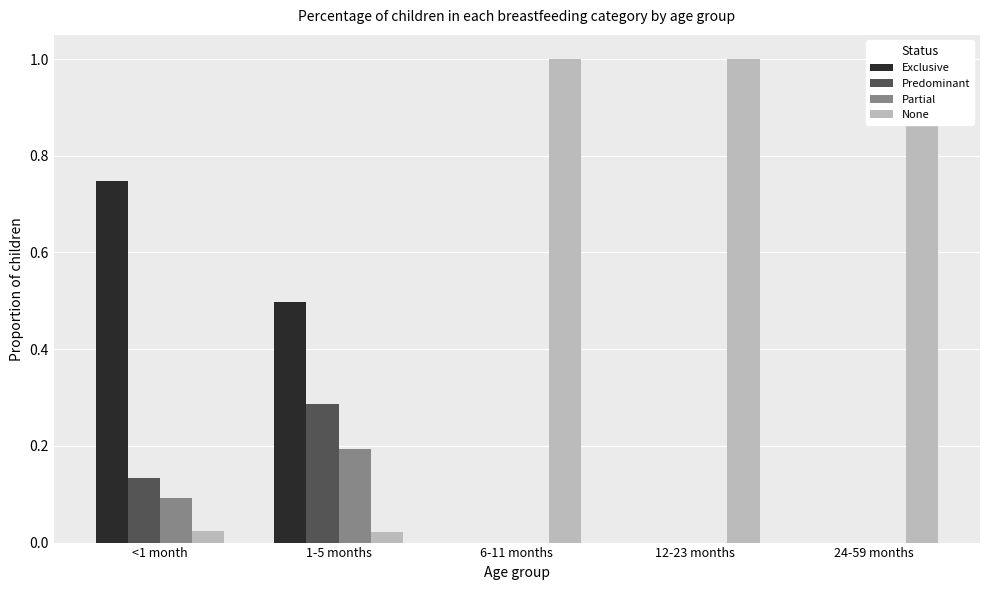

Does the chart contain stacked bars?

No